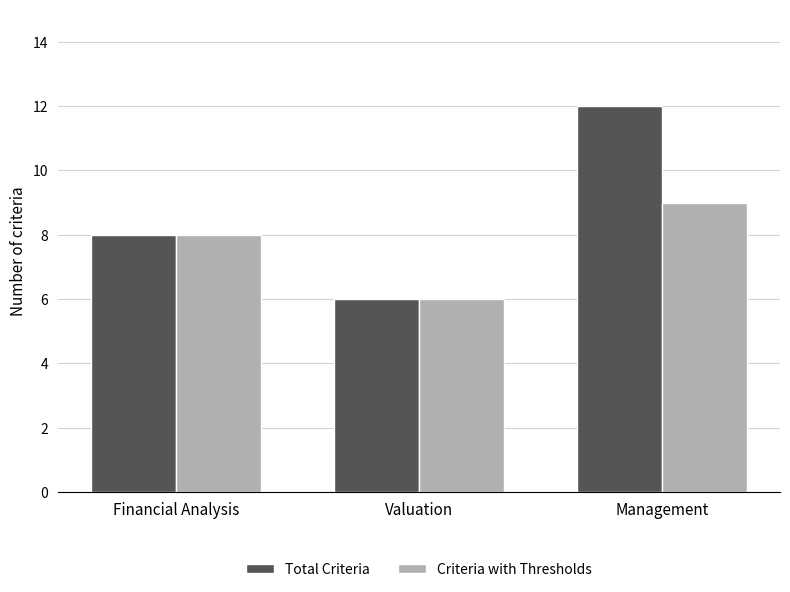

Reading left to right, transcribe all the data shown in this chart.

Total Criteria: 8	6	12
Criteria with Thresholds: 8	6	9